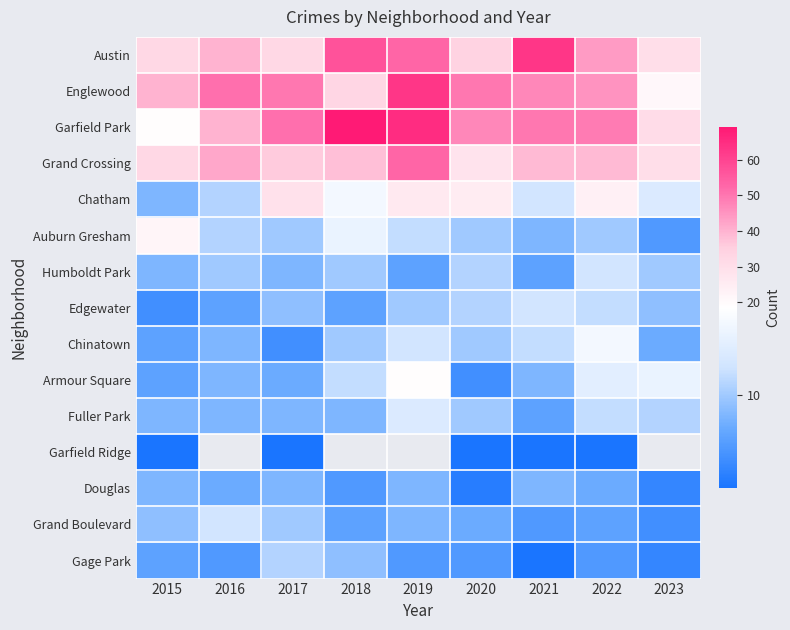

Count the number of categories in the chart.

9